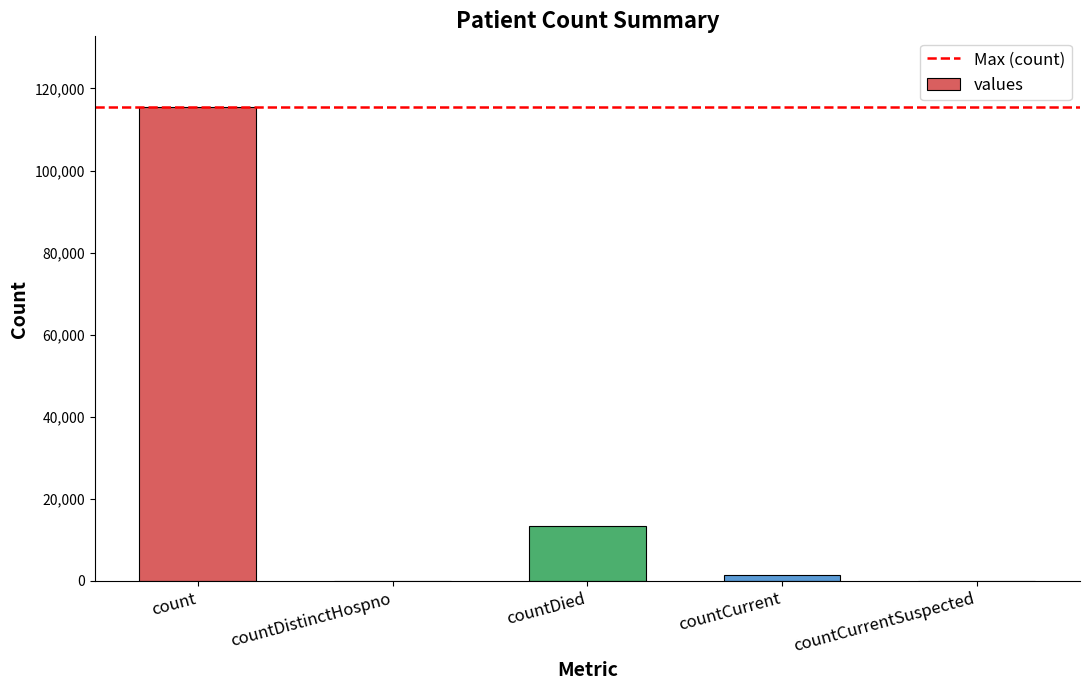

The value at countCurrentSuspected is 0. True or false?

True